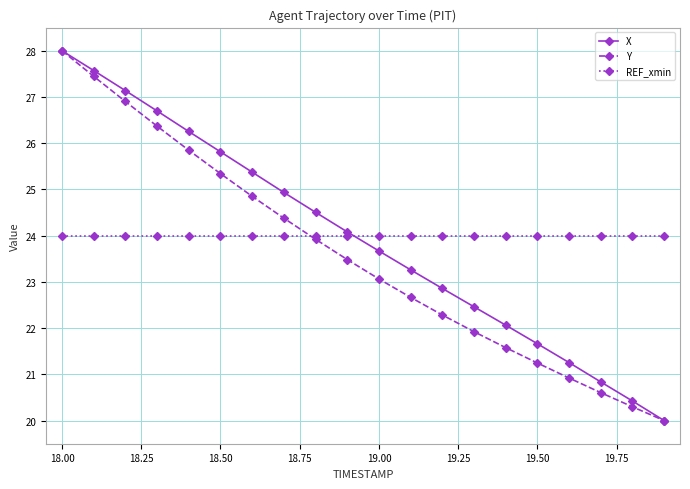

What are all the series names shown in the legend?

X, Y, REF_xmin